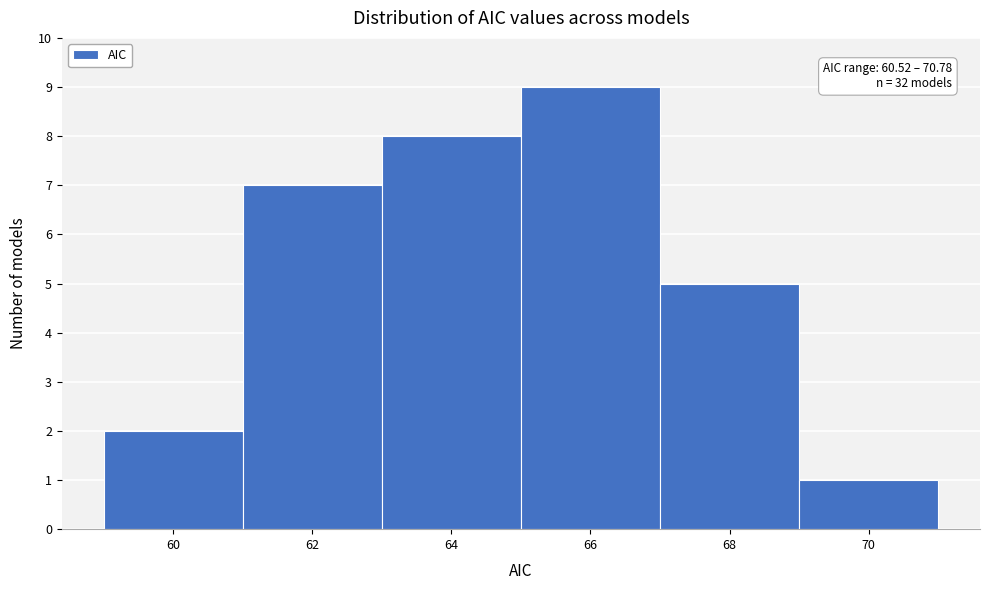

Reading left to right, list all the values displayed in this chart.

2	7	8	9	5	1